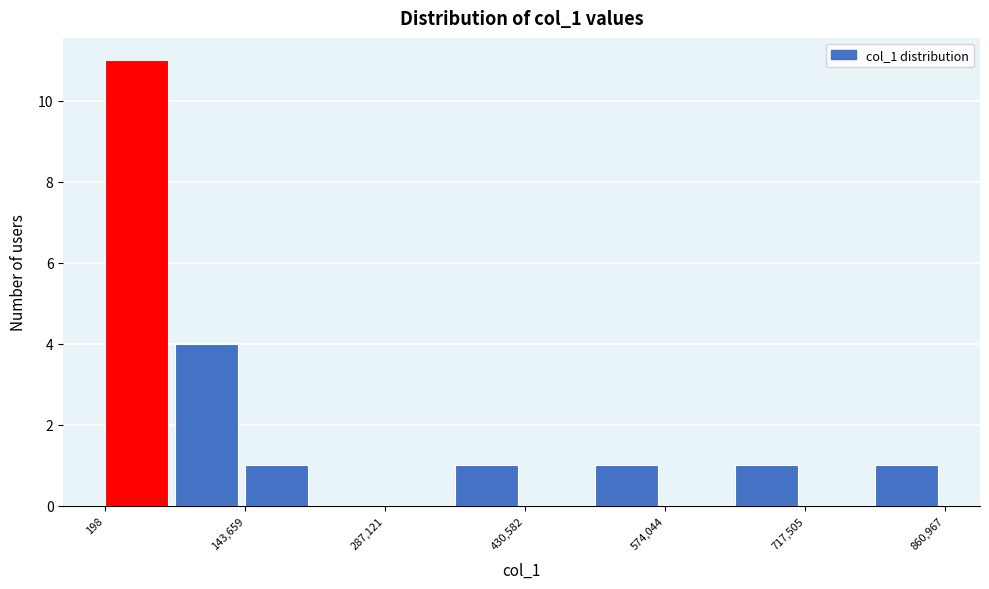

Read against the x-axis, roughly where is the centre of the tallest bar?

40000